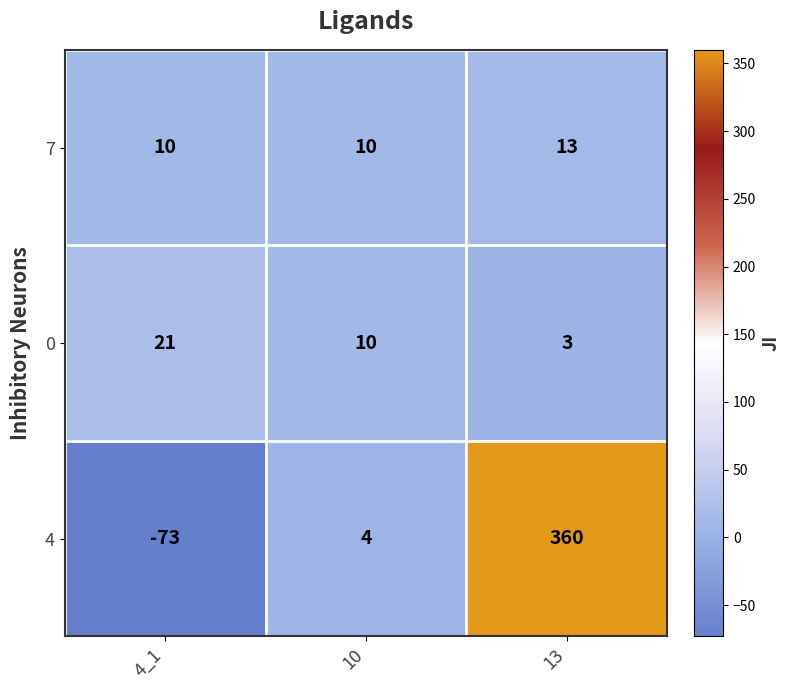

What is the total value across all series at 10?

24